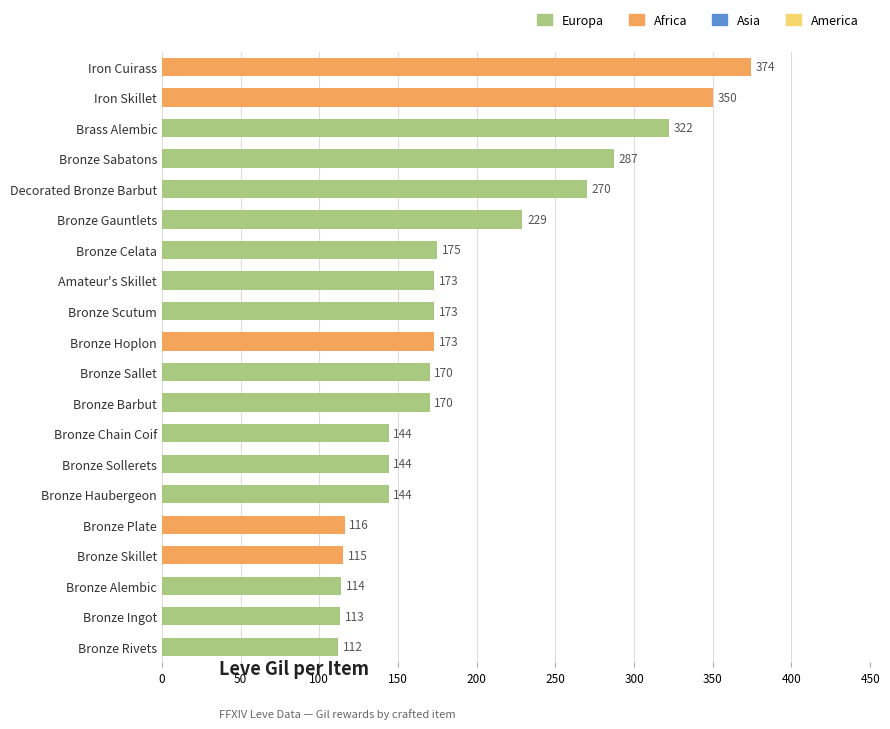

What is the difference between the maximum and minimum values?

262